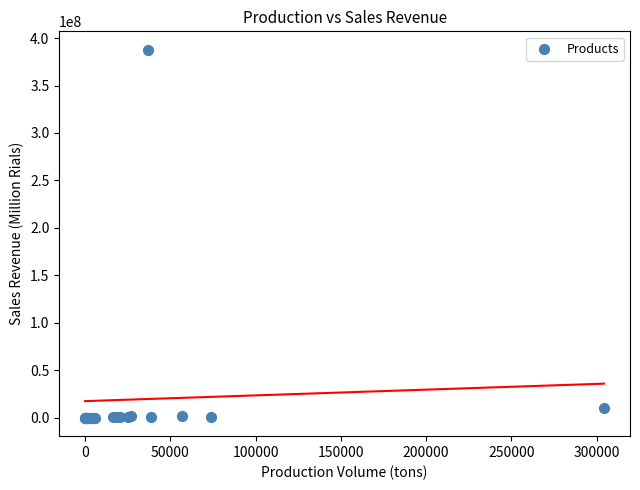

What Y value in the scatter plot is closest to 193841764?

9973045